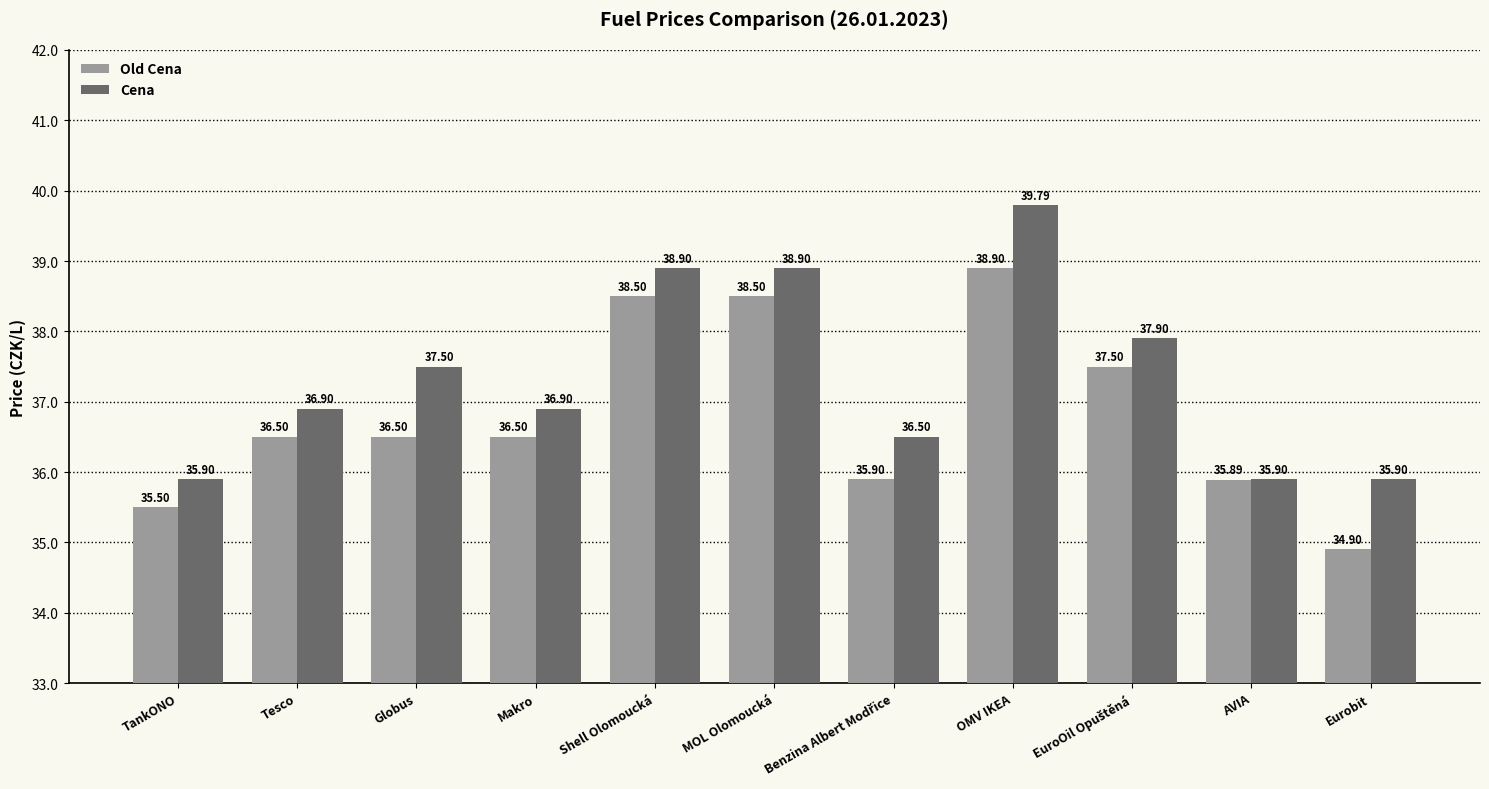

What is the spread (max minus min) of values at Shell Olomoucká?

0.4